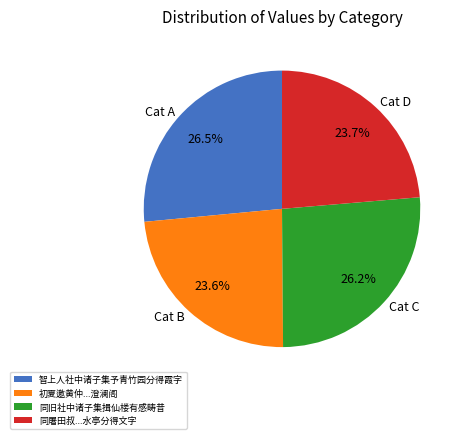

To the nearest percent, what is the average slice percentage?

25%